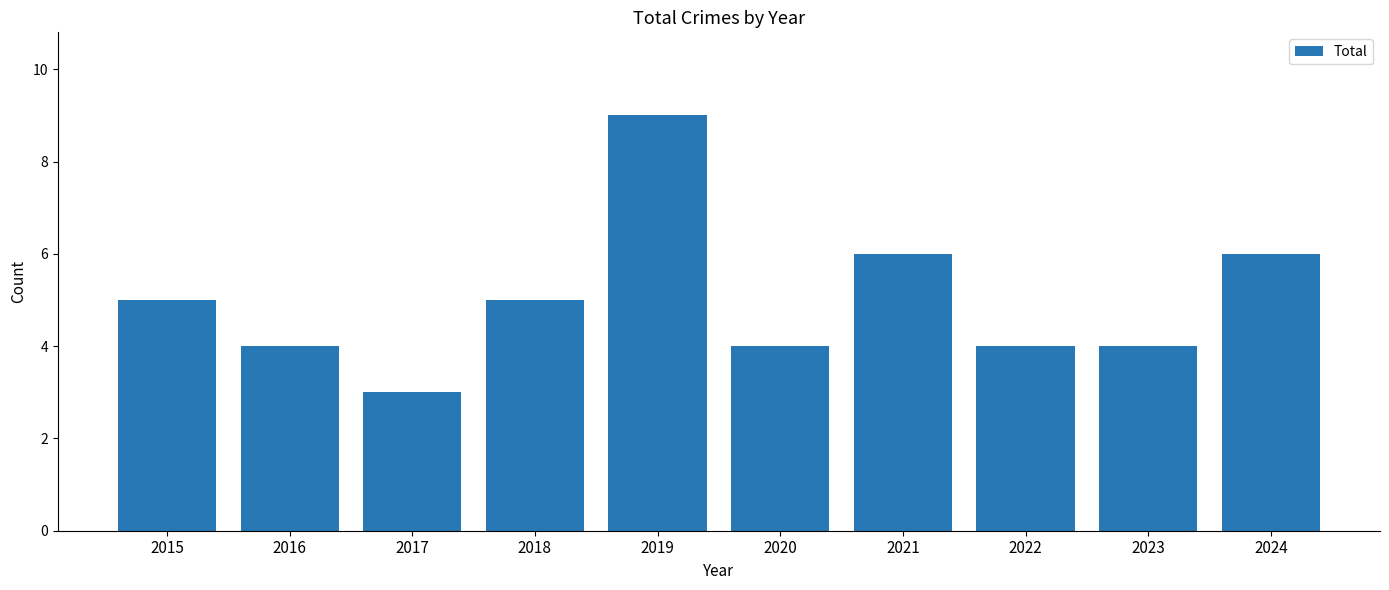

Which category has the highest value across all series?

2019